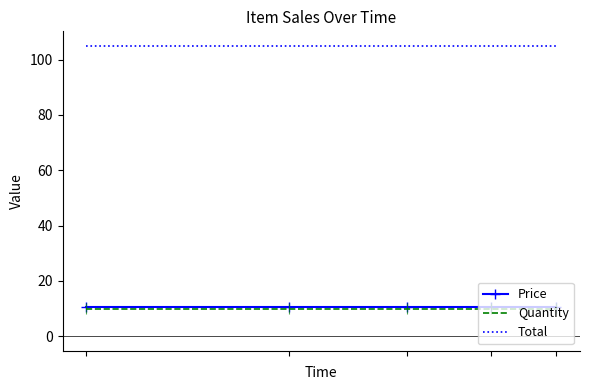

What is the maximum value for Total?

105.0